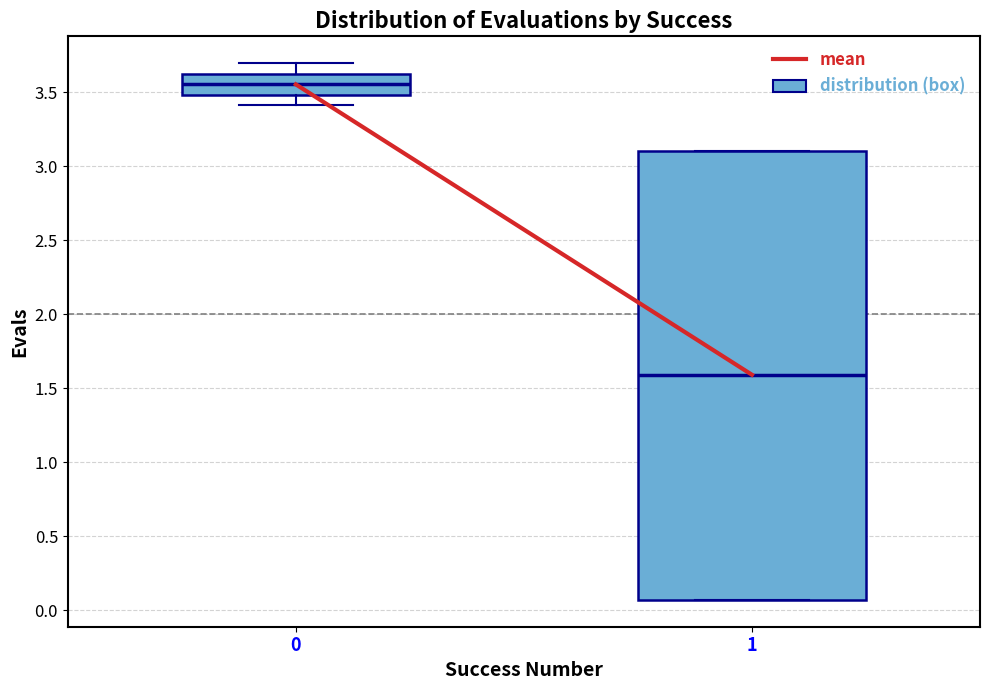

Reading left to right, transcribe this box plot: for each box, give where its median line is, the range the box spans, and where its two whiskers end, as read against the y-axis. The values are not printed on the chart, so give them approximately, as read against the axis.

0: median 3.55, box 3.50 to 3.60, whiskers 3.40 to 3.70
1: median 1.60, box 0.05 to 3.10, whiskers 0.05 to 3.10